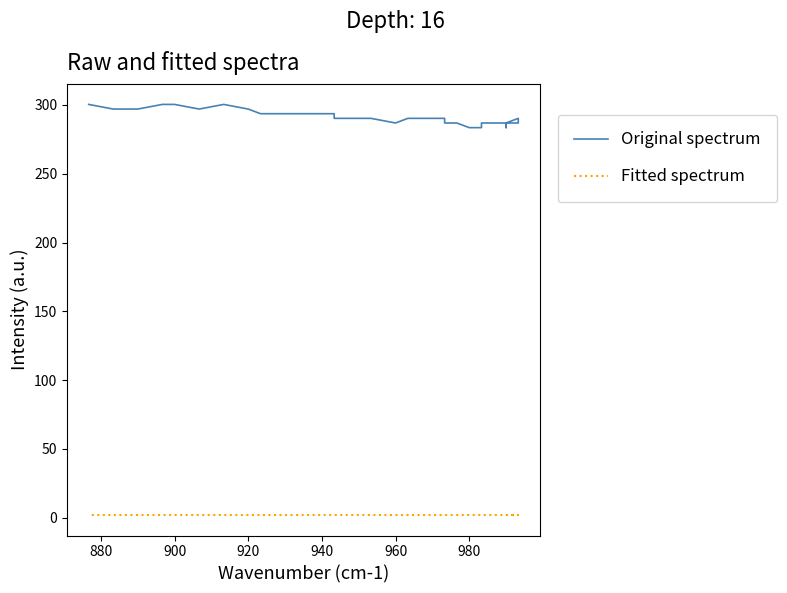

What is the maximum value for Fitted spectrum?

2.0